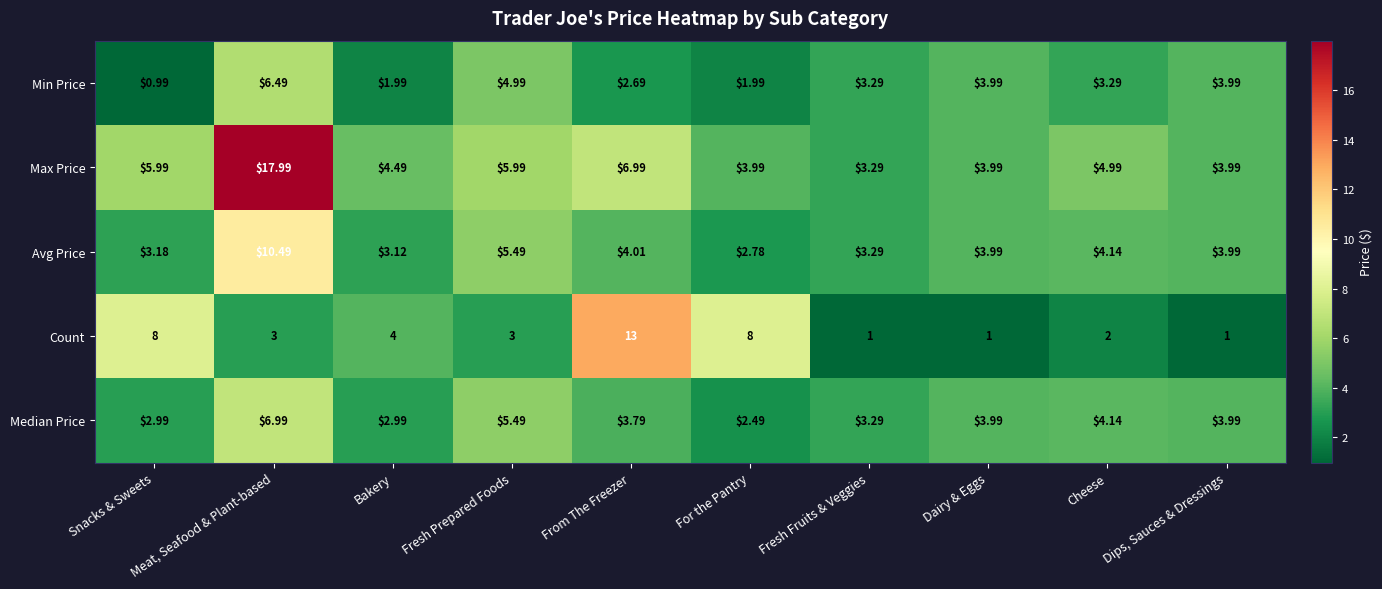

At From The Freezer, list the series in order from largest to smallest.

Count, Max Price, Avg Price, Median Price, Min Price